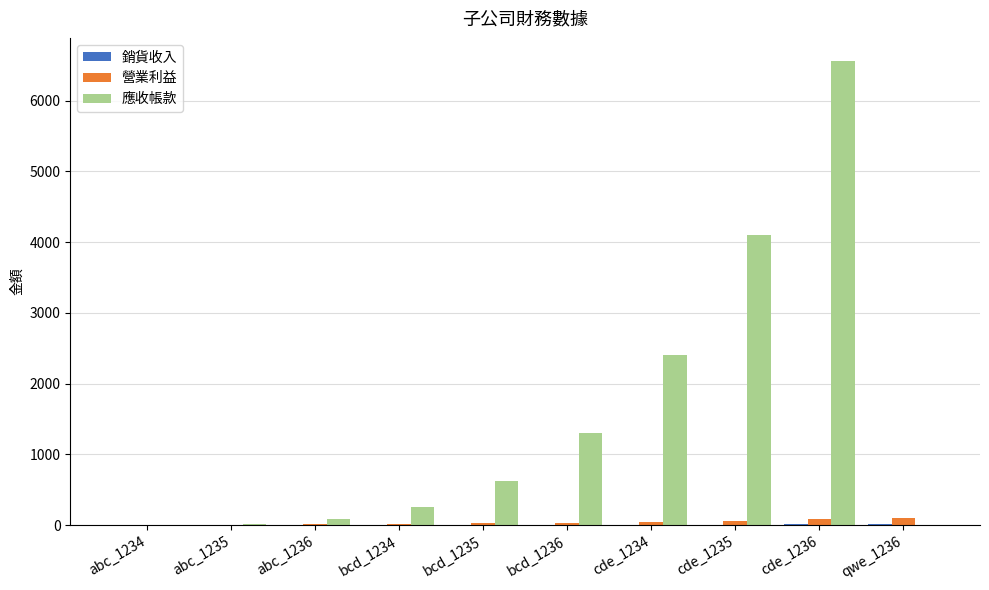

Between abc_1236 and cde_1236, which series saw the biggest shift?

應收帳款